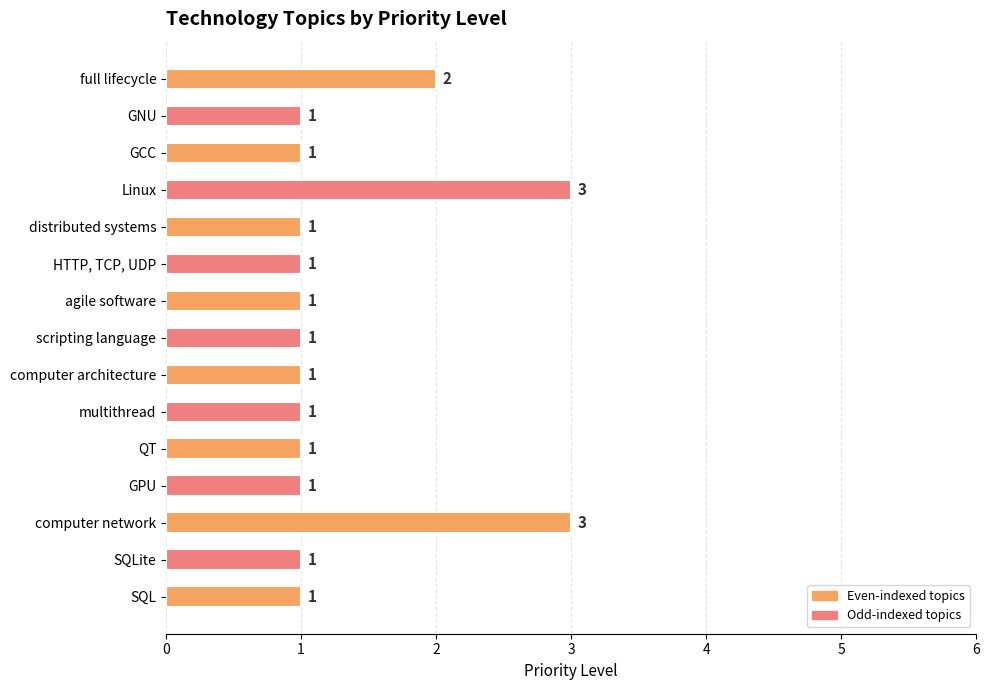

Reading top to bottom, what are all the values shown in this chart?

full lifecycle=2	GNU=1	GCC=1	Linux=3	distributed systems=1	HTTP, TCP, UDP=1	agile software=1	scripting language=1	computer architecture=1	multithread=1	QT=1	GPU=1	computer network=3	SQLite=1	SQL=1